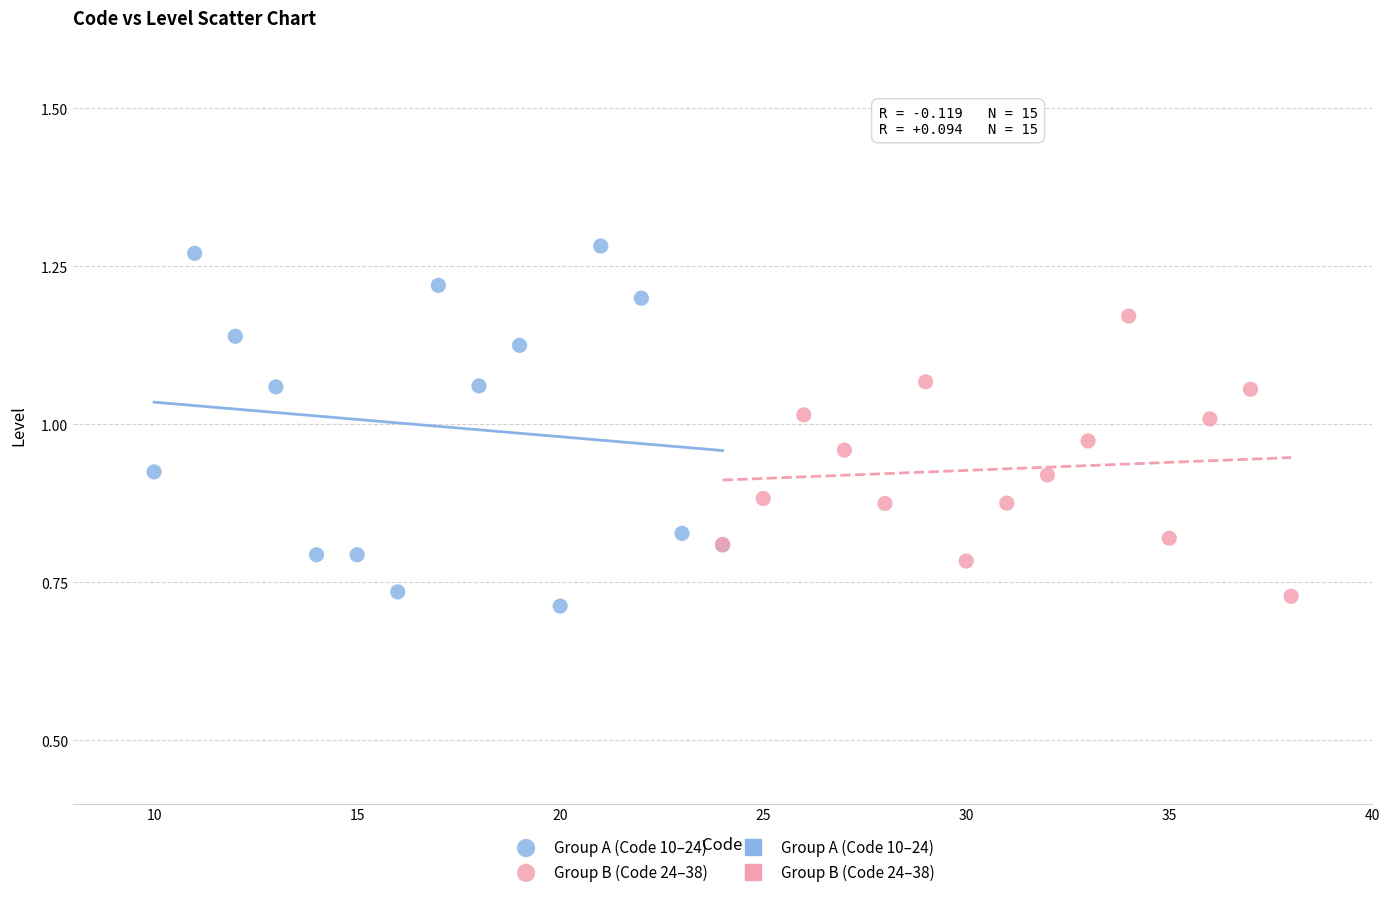

Which series contains the lowest Y value?

Group A (Code 10–24)